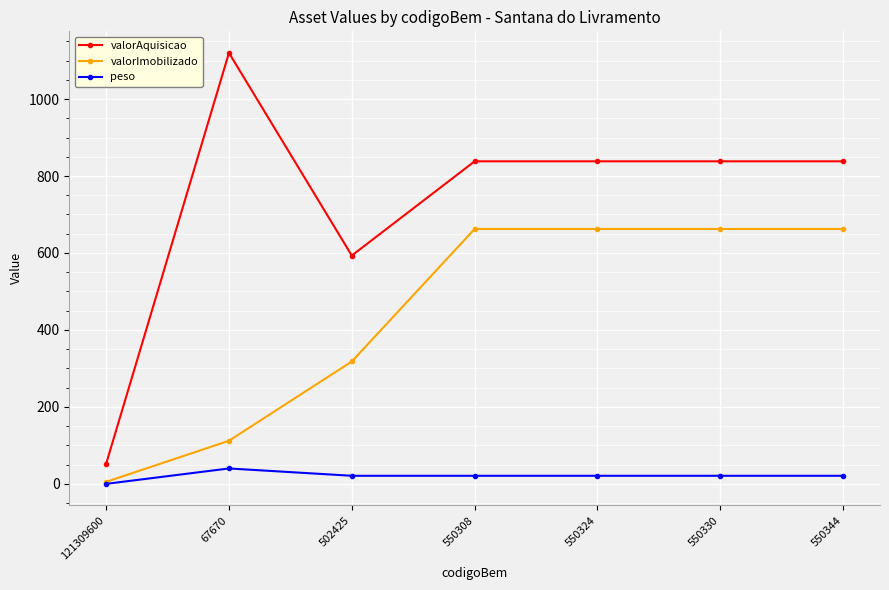

At which label does valorImobilizado reach its minimum?

121309600